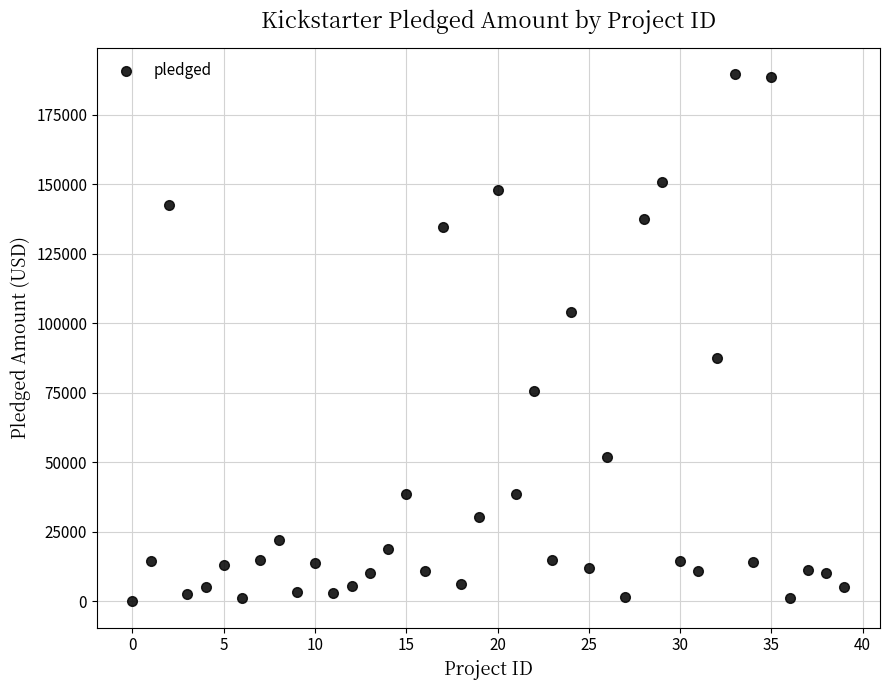

What Y value in the scatter plot is closest to 94833?

87676